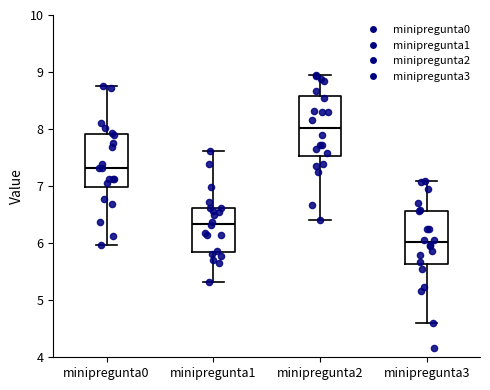

Reading left to right, transcribe this box plot: for each box, give where its median line is, the range the box spans, and where its two whiskers end, as read against the y-axis. The values are not printed on the chart, so give them approximately, as read against the axis.

minipregunta0: median 7.3, box 7.0 to 7.9, whiskers 6.0 to 8.8
minipregunta1: median 6.3, box 5.9 to 6.6, whiskers 5.3 to 7.6
minipregunta2: median 8.0, box 7.5 to 8.6, whiskers 6.4 to 9.0
minipregunta3: median 6.0, box 5.6 to 6.6, whiskers 4.6 to 7.1